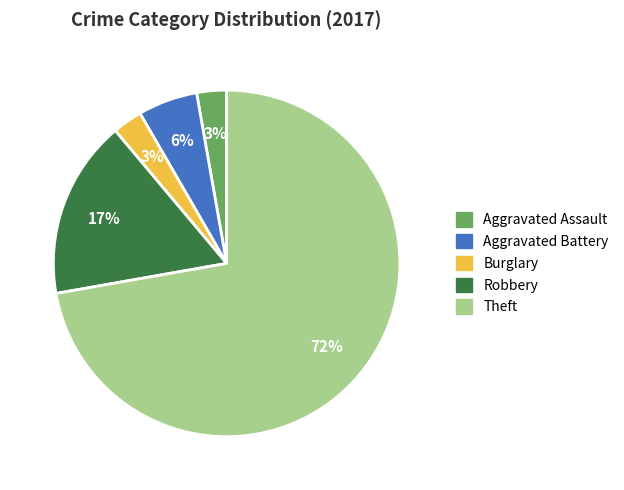

To the nearest percent, what percentage of the pie is Burglary?

3%